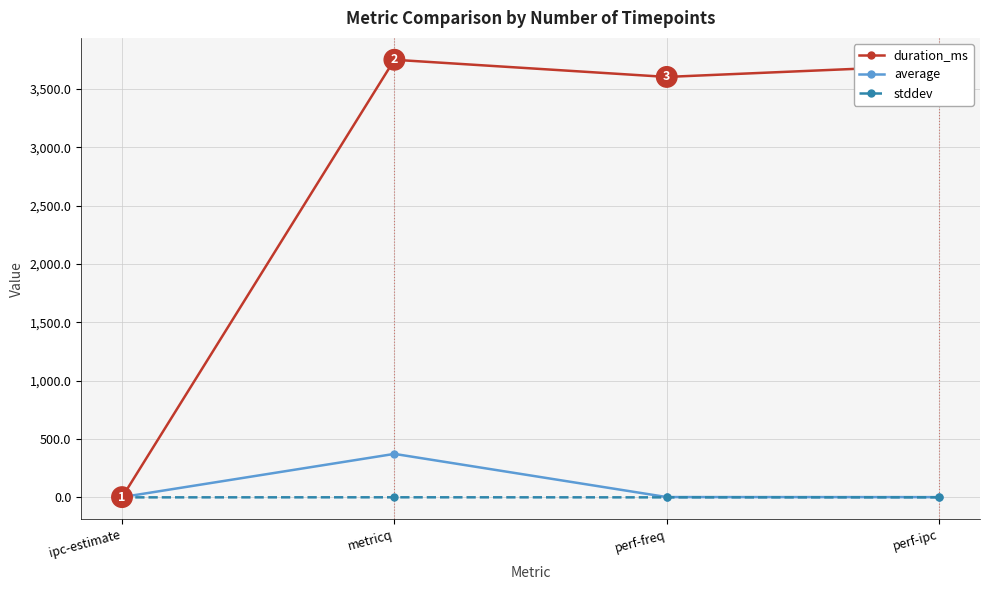

Where is duration_ms nearest to the value 1874?

perf-freq